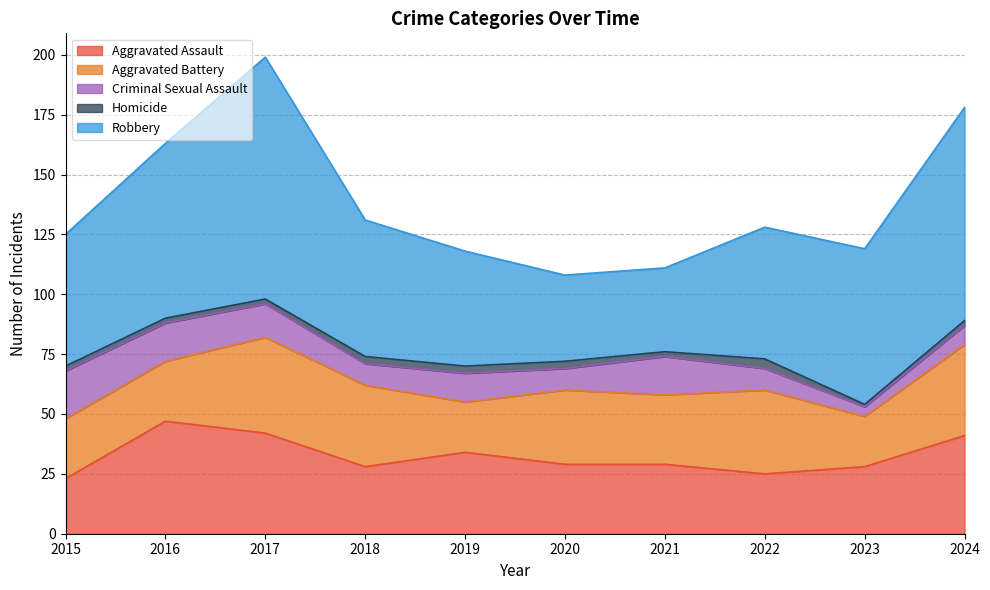

Reading left to right, transcribe all the data shown in this chart.

Aggravated Assault: 2015=23	2016=47	2017=42	2018=28	2019=34	2020=29	2021=29	2022=25	2023=28	2024=41
Aggravated Battery: 2015=25	2016=25	2017=40	2018=34	2019=21	2020=31	2021=29	2022=35	2023=21	2024=38
Criminal Sexual Assault: 2015=20	2016=16	2017=14	2018=9	2019=12	2020=9	2021=16	2022=9	2023=4	2024=8
Homicide: 2015=2	2016=2	2017=2	2018=3	2019=3	2020=3	2021=2	2022=4	2023=1	2024=2
Robbery: 2015=55	2016=73	2017=101	2018=57	2019=48	2020=36	2021=35	2022=55	2023=65	2024=89